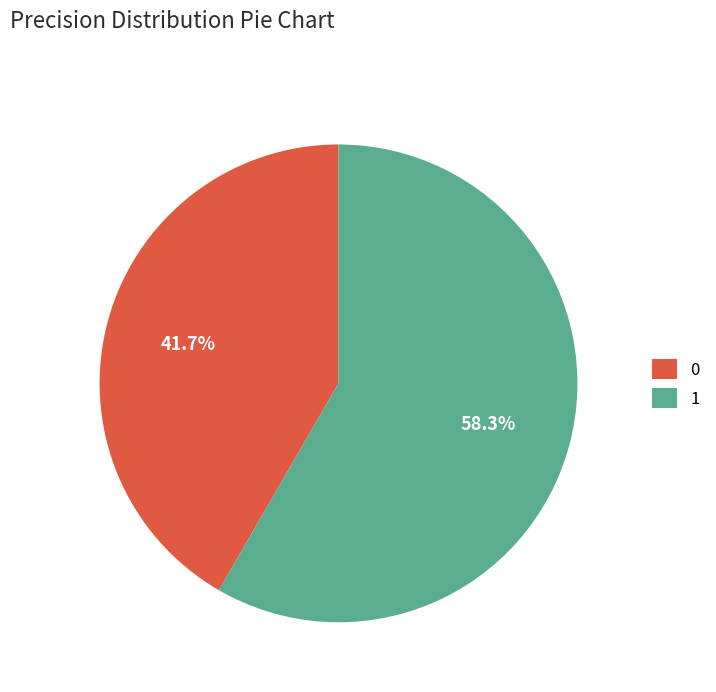

To the nearest percent, what percentage of the pie is 1?

58%